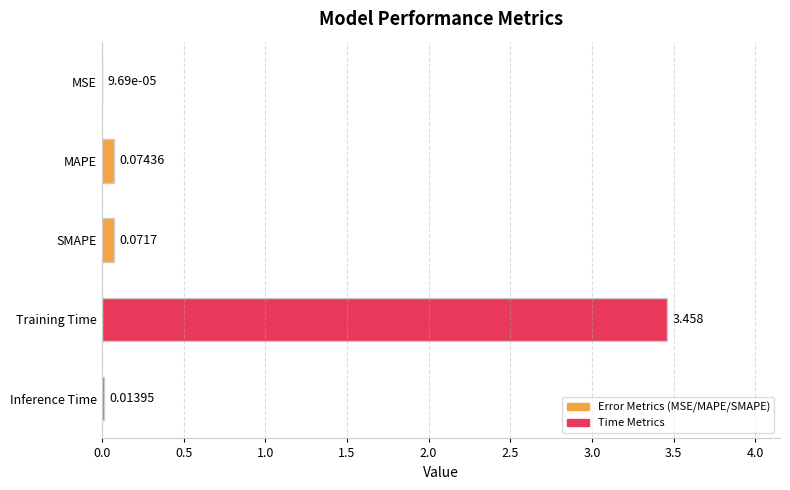

Which category has the highest value across all series?

Training Time